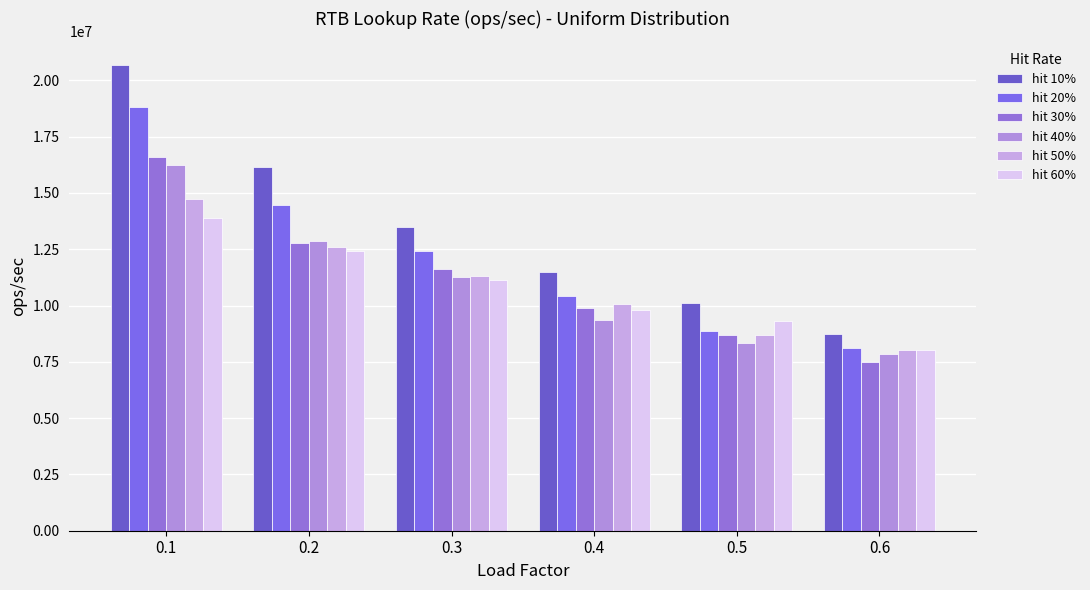

What value does the hit 40% series have at 0.5?

8338641.7